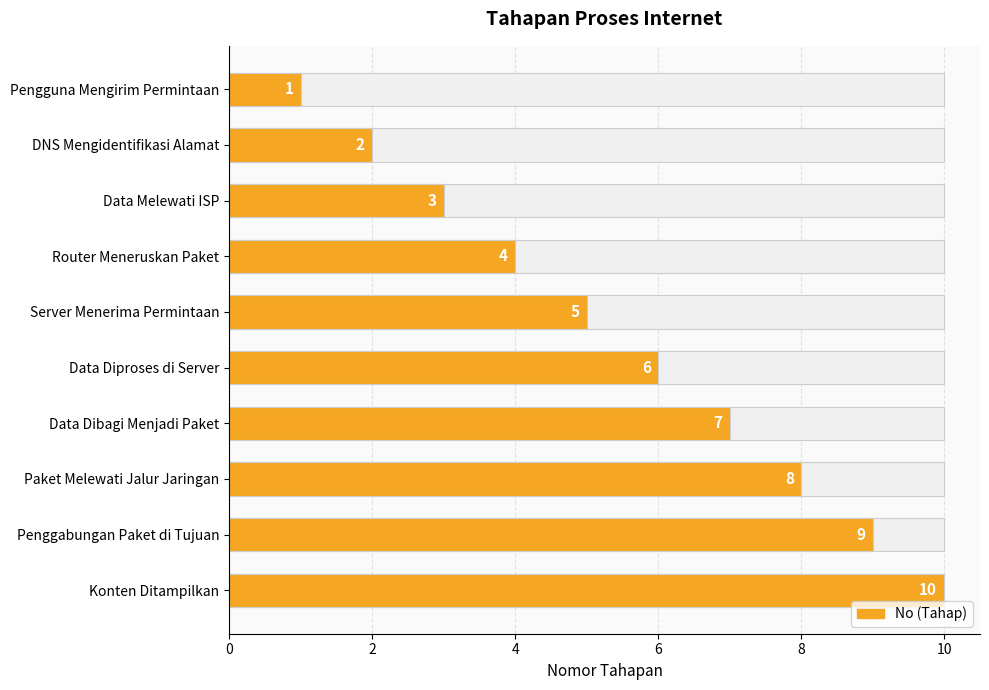

True or false: the data shows 3 at Data Dibagi Menjadi Paket.

False